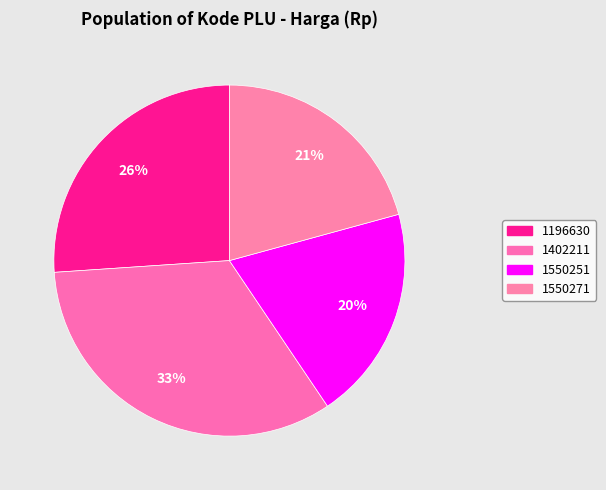

Is it true that 1550251 is 20% of the pie?

True